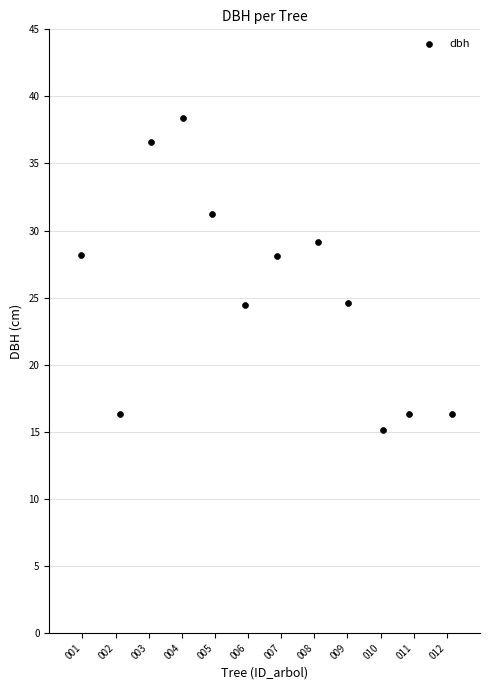

What is the average Y value?

25.4